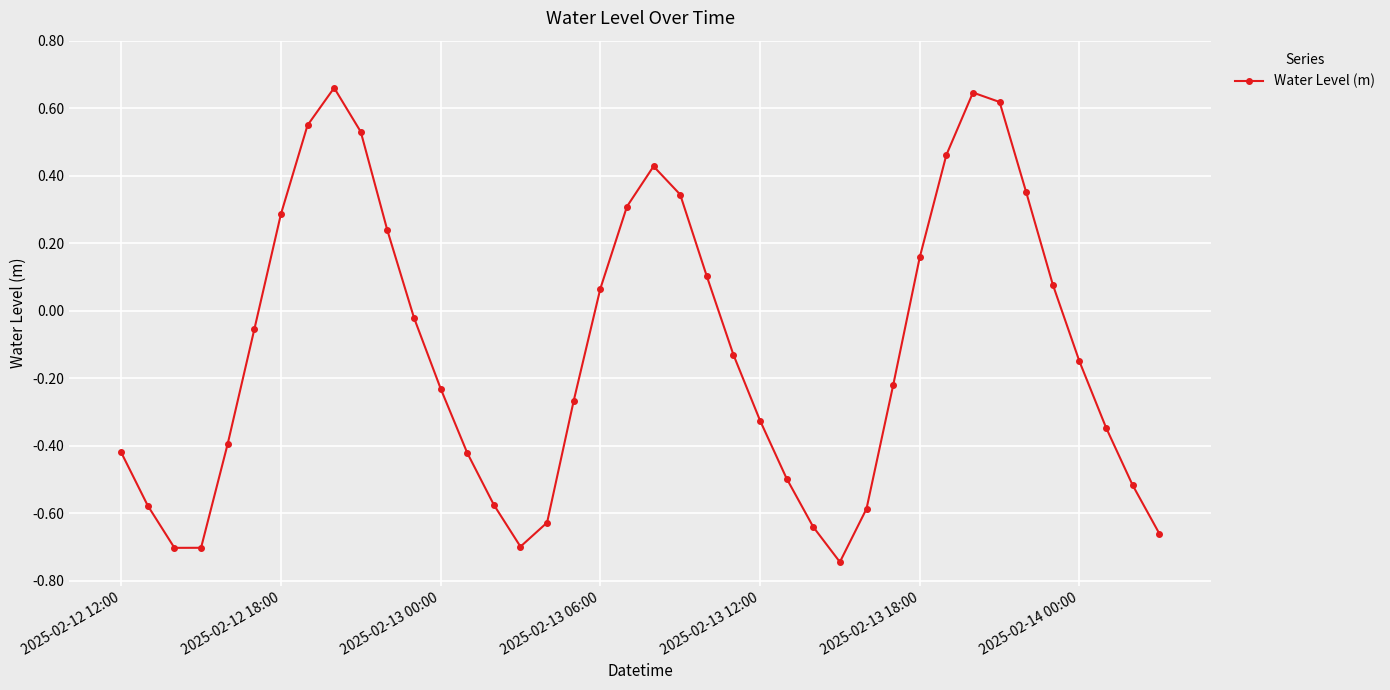

True or false: the data has more than 2 interior local peaks.

True